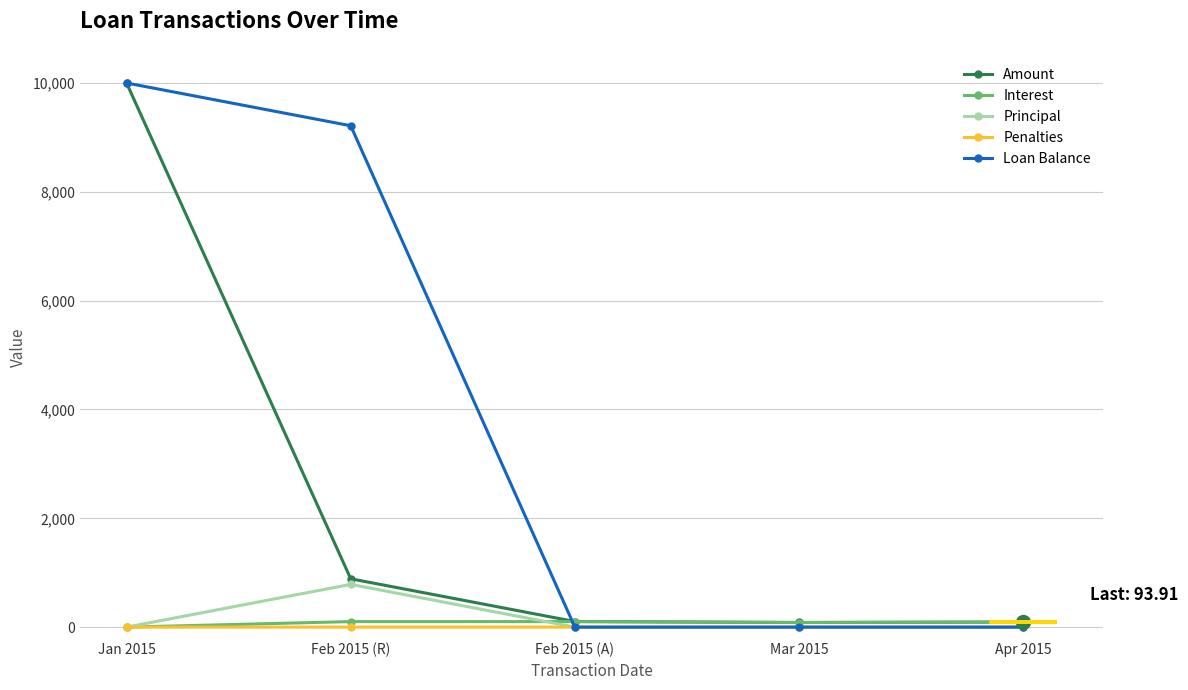

What is the maximum value for Principal?

785.8